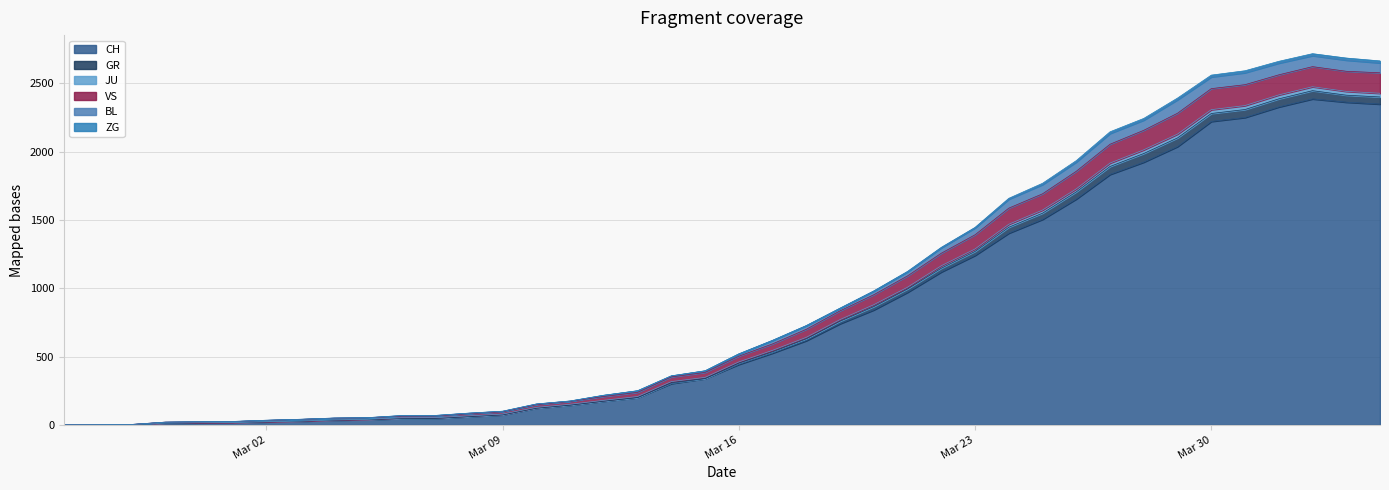

What is the highest value of the CH series?

2387